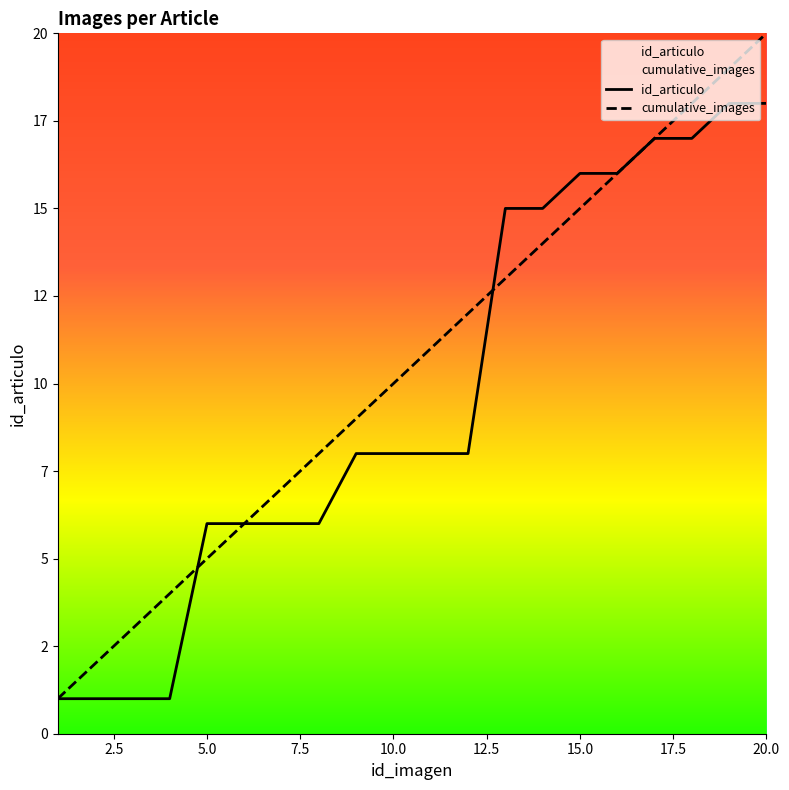

How many data points in cumulative_images are less than 11?

10